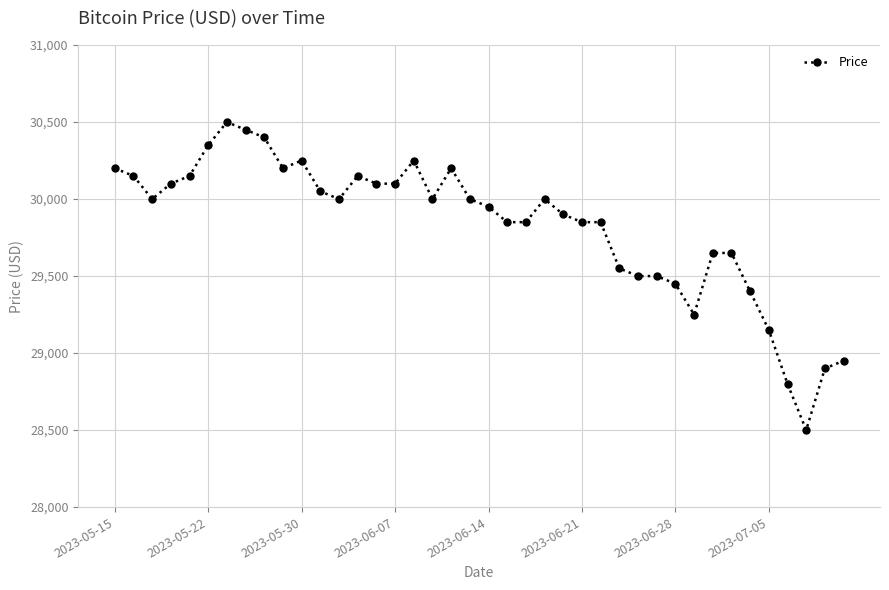

What is the difference between the maximum and minimum values?

2000